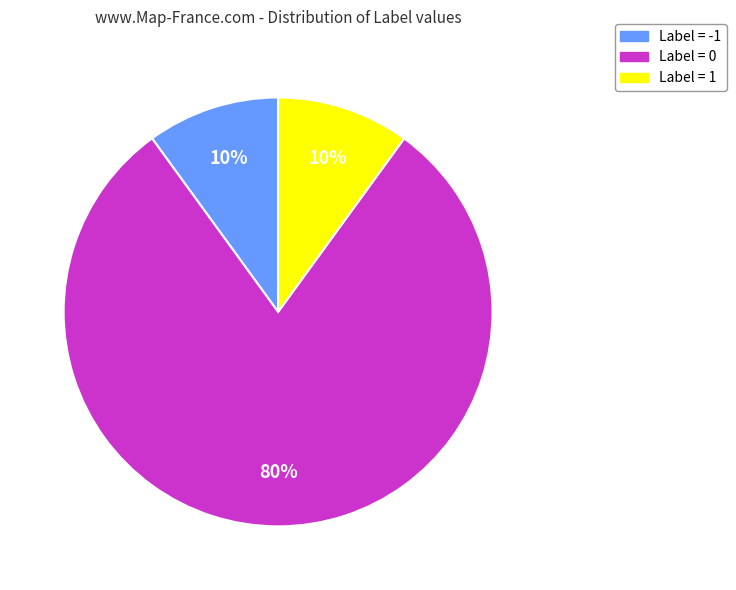

To the nearest percent, what is the difference between the largest and smallest slice percentages?

70%